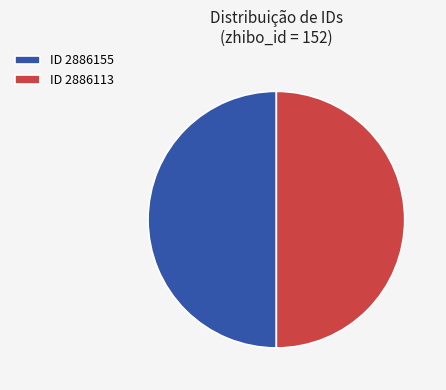

What is the ratio of the value at ID 2886113 to the value at ID 2886155?

1.0